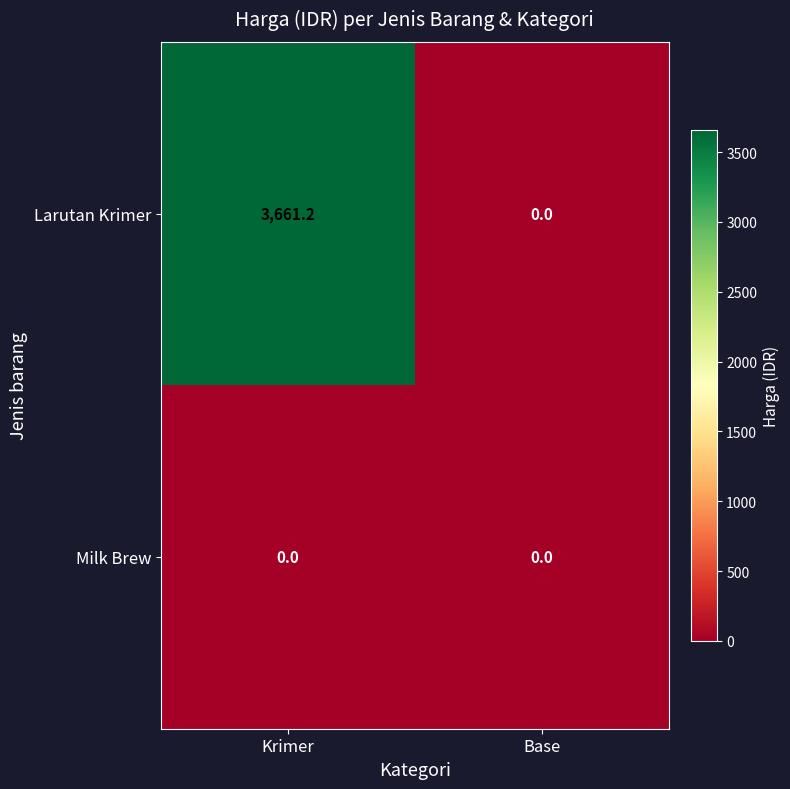

List the series in order of their peak value, lowest first.

Milk Brew, Larutan Krimer